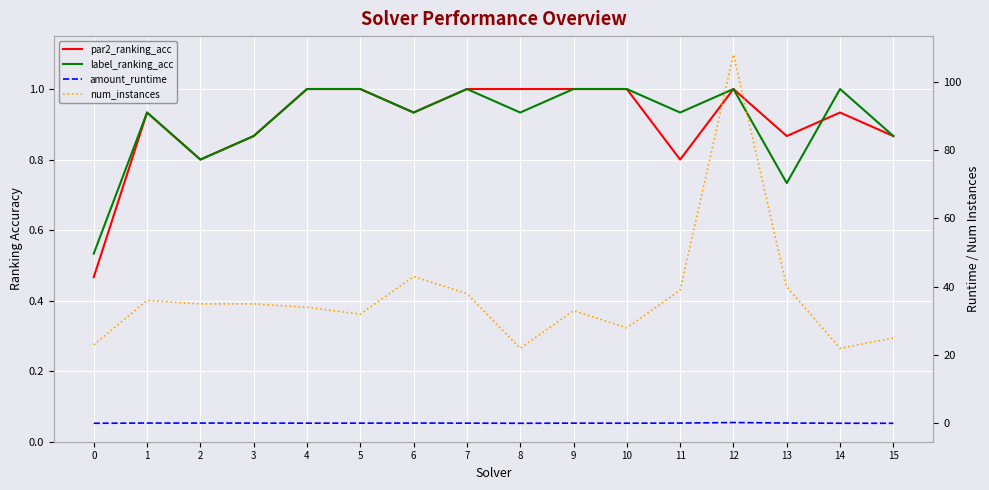

Reading left to right, list all the values displayed in this chart.

par2_ranking_acc: 0=0.5	1=0.9	2=0.8	3=0.9	4=1.0	5=1.0	6=0.9	7=1.0	8=1.0	9=1.0	10=1.0	11=0.8	12=1.0	13=0.9	14=0.9	15=0.9
label_ranking_acc: 0=0.5	1=0.9	2=0.8	3=0.9	4=1.0	5=1.0	6=0.9	7=1.0	8=0.9	9=1.0	10=1.0	11=0.9	12=1.0	13=0.7	14=1.0	15=0.9
amount_runtime: 0=0.0	1=0.1	2=0.1	3=0.1	4=0.1	5=0.1	6=0.1	7=0.1	8=0.0	9=0.1	10=0.1	11=0.1	12=0.3	13=0.1	14=0.1	15=0.0
num_instances: 0=23.0	1=36.0	2=35.0	3=35.0	4=34.0	5=32.0	6=43.0	7=38.0	8=22.0	9=33.0	10=28.0	11=39.0	12=108.0	13=40.0	14=22.0	15=25.0